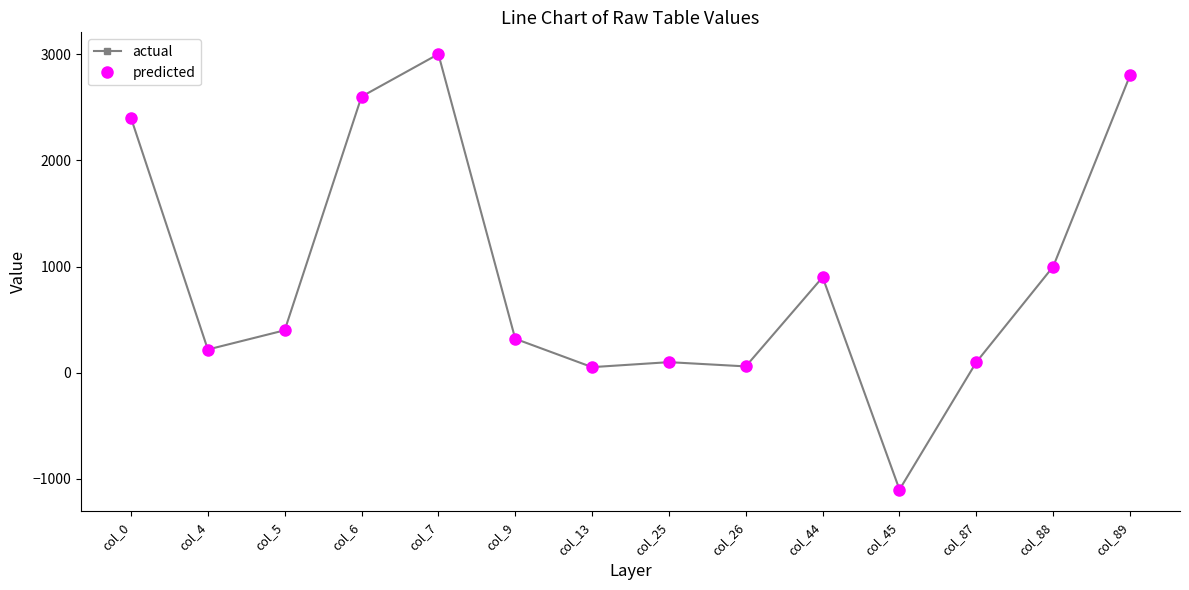

Does the chart have visible grid lines?

No